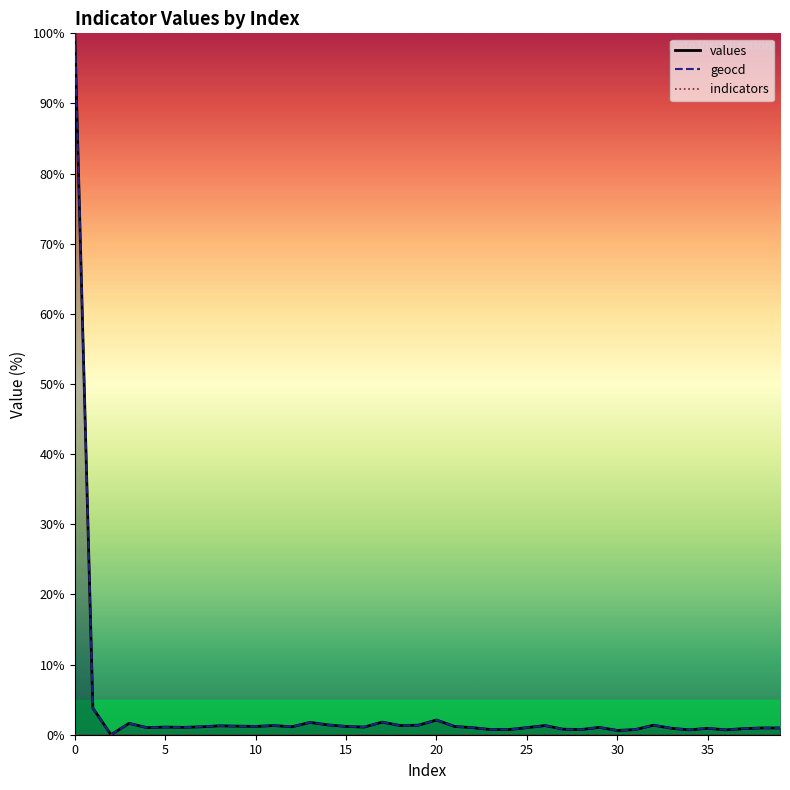

Is the value of geocd at 18 greater than the value of values at 22?

Yes